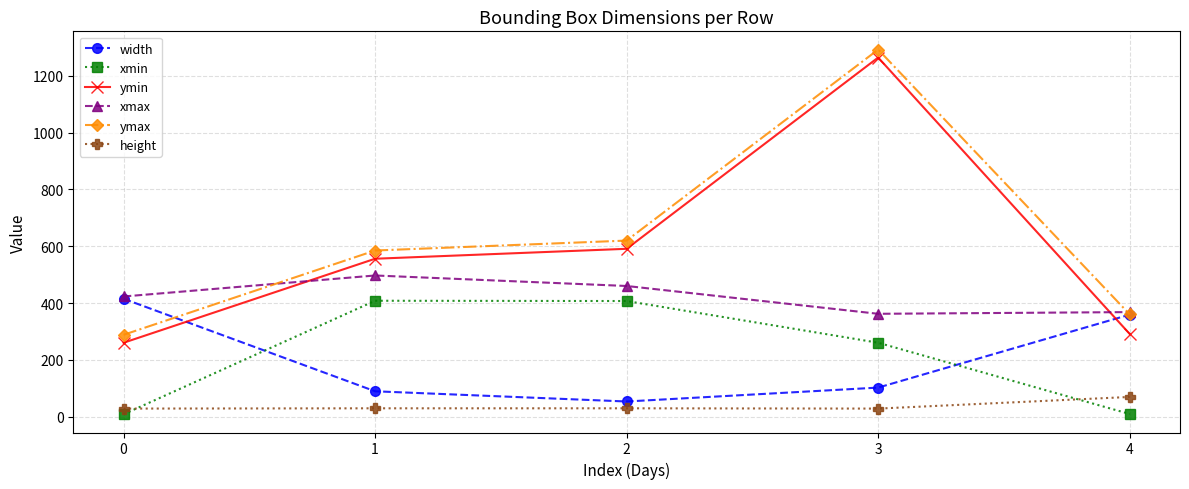

How many lines are shown in the chart?

6